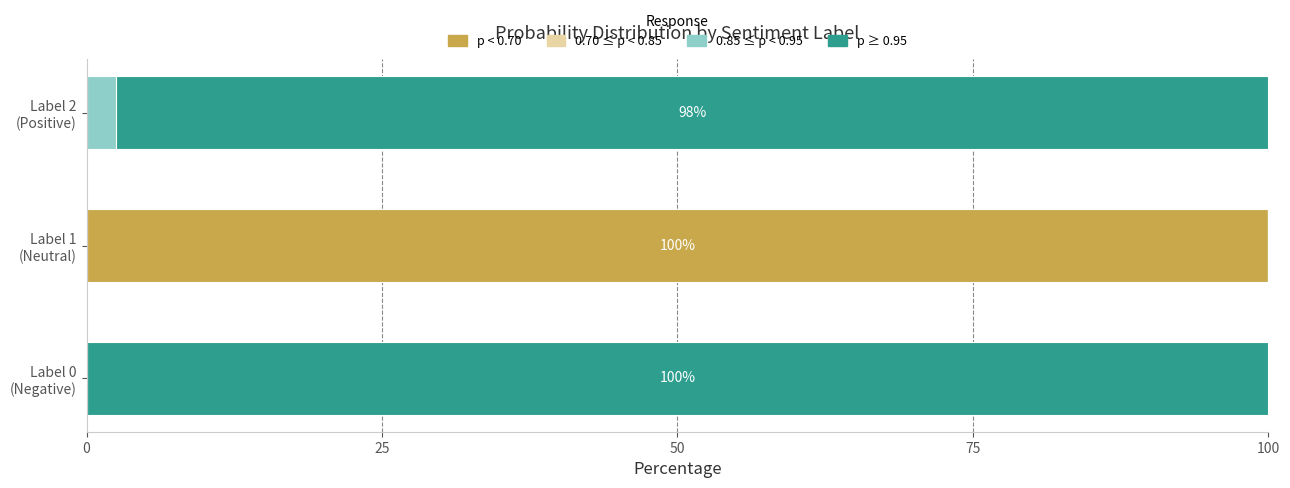

What is the highest value of the p < 0.70 series?

100.0